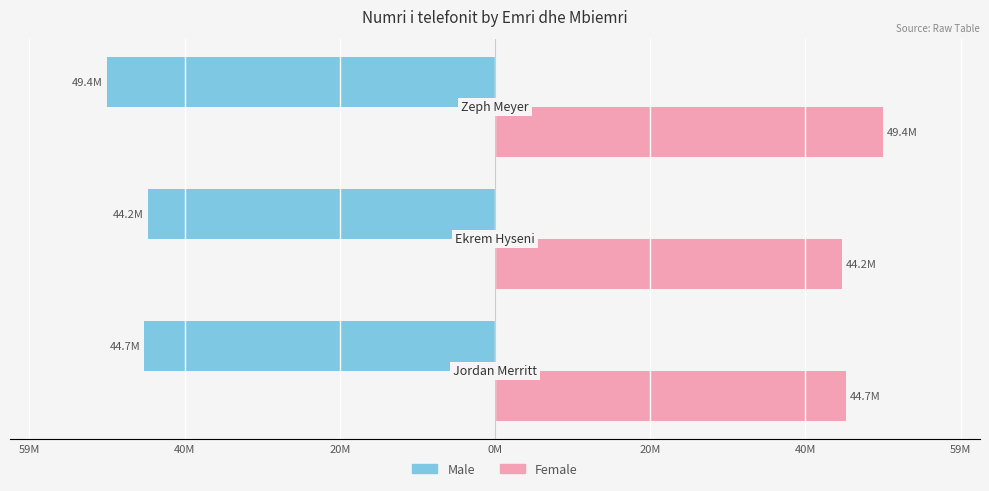

What are all the series names shown in the legend?

Male, Female